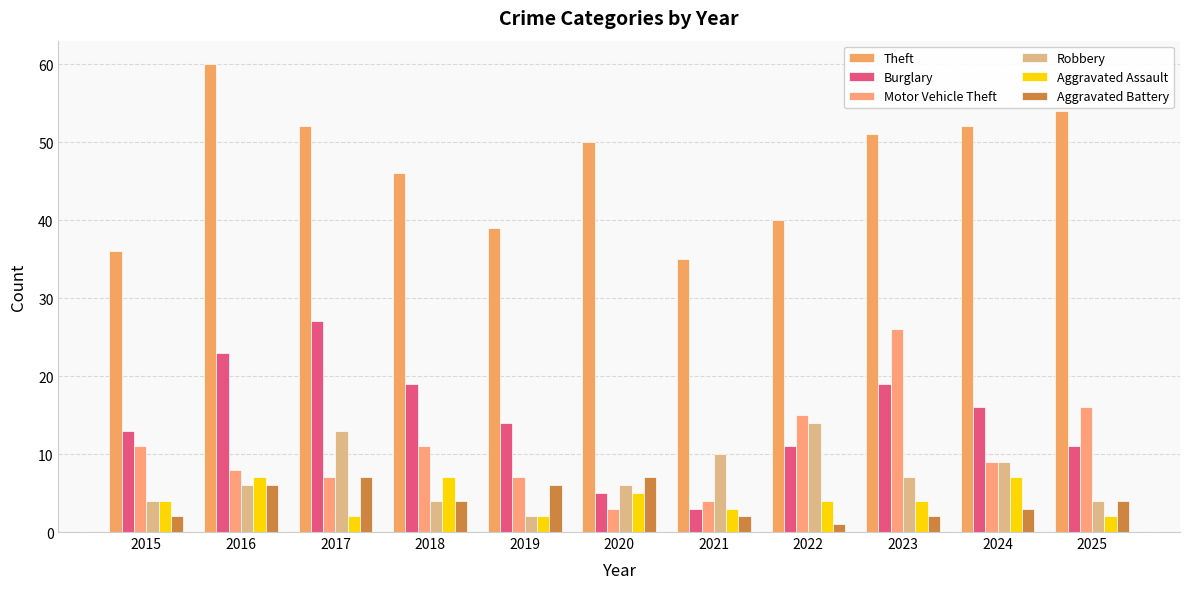

What is the highest value of the Theft series?

60